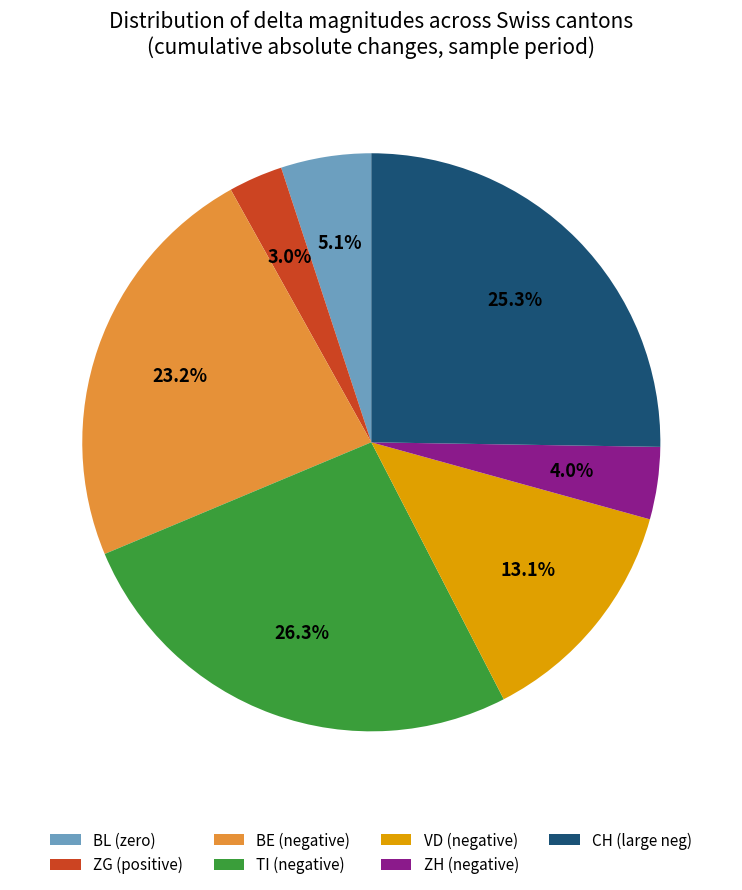

Is there a majority slice in this chart?

No